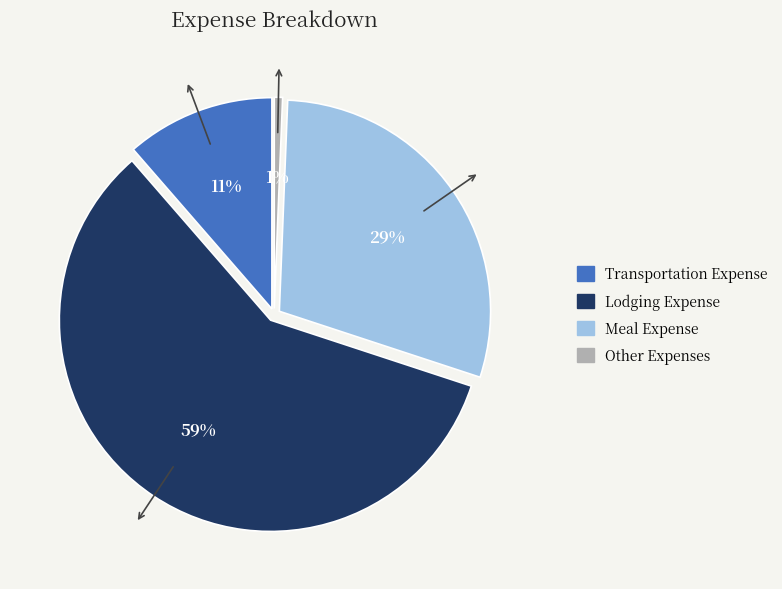

Does any single category account for the majority?

Yes